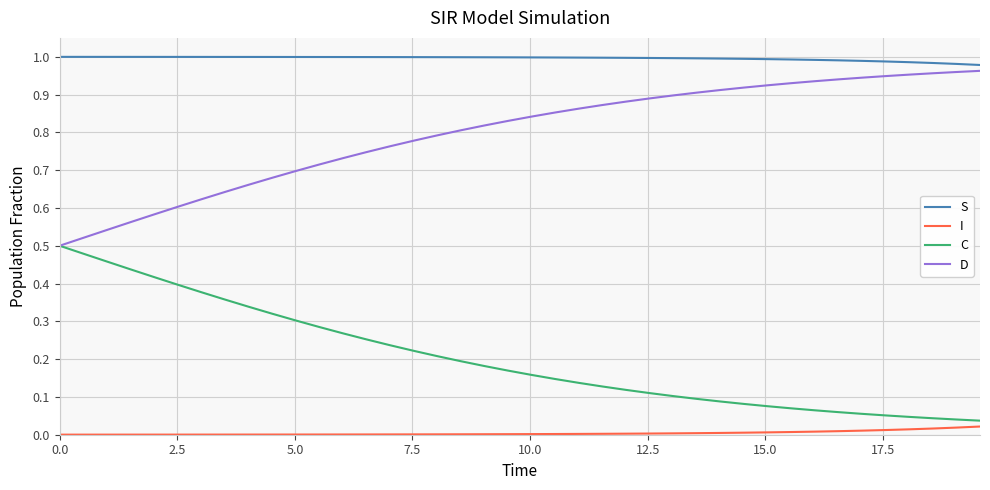

Rank the series by their average value, from highest to lowest.

S, D, C, I